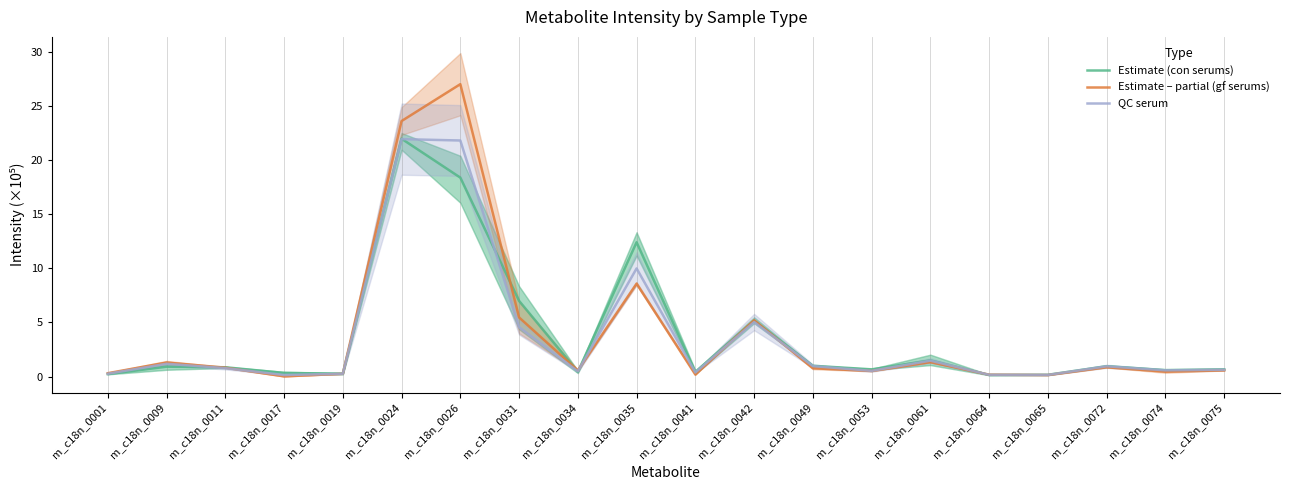

What is the sum of all Estimate (con serums) values?

74.1